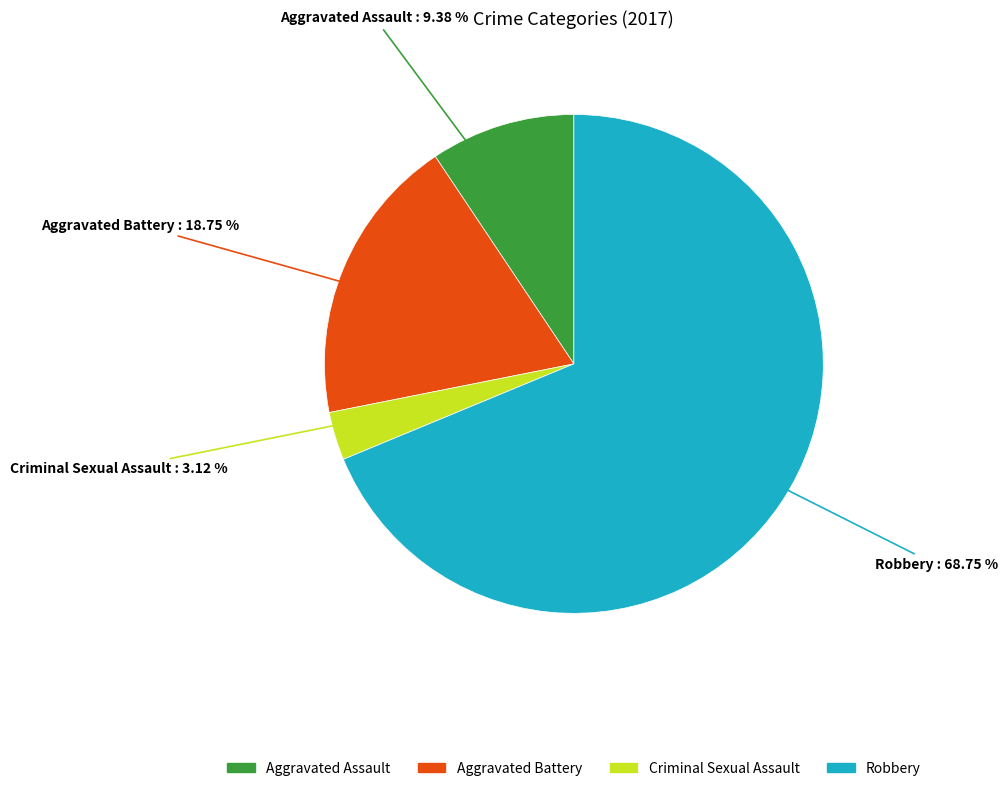

Count the number of slices in the pie.

4